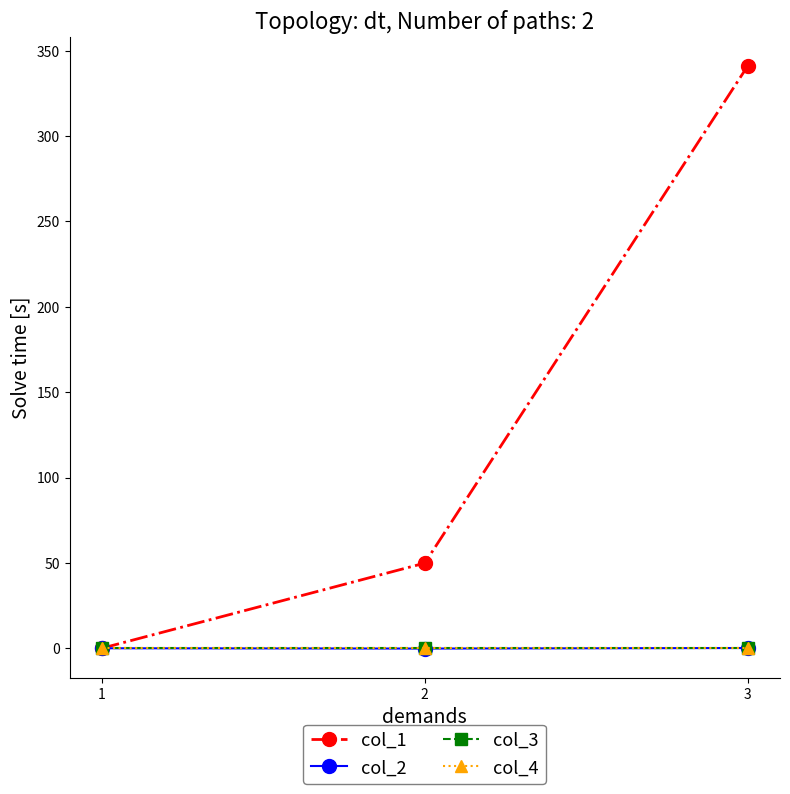

How many lines are shown in the chart?

4